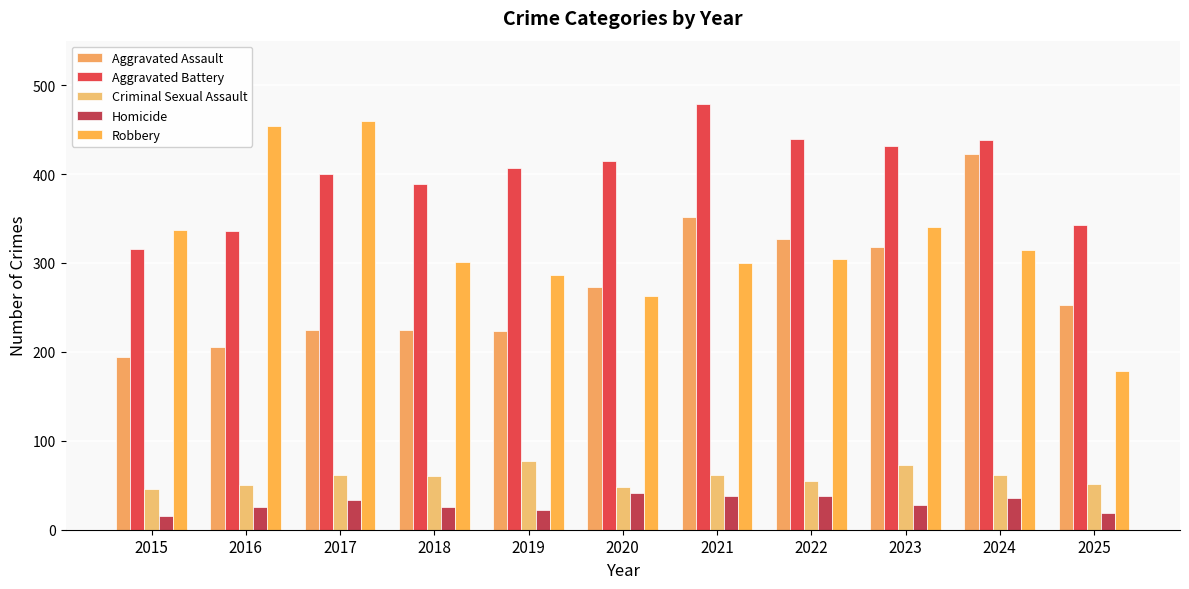

Reading left to right, list all the values displayed in this chart.

Aggravated Assault: 194	206	225	225	223	273	352	327	318	422	253
Aggravated Battery: 316	336	400	389	407	415	479	439	431	438	343
Criminal Sexual Assault: 46	50	62	60	77	48	62	55	73	61	51
Homicide: 15	26	33	25	22	41	38	38	28	36	19
Robbery: 337	454	460	301	287	263	300	304	340	315	178